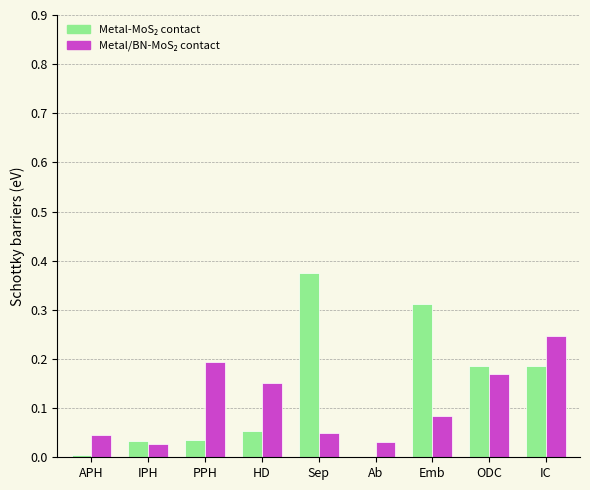

Which category has the highest value across all series?

Sep